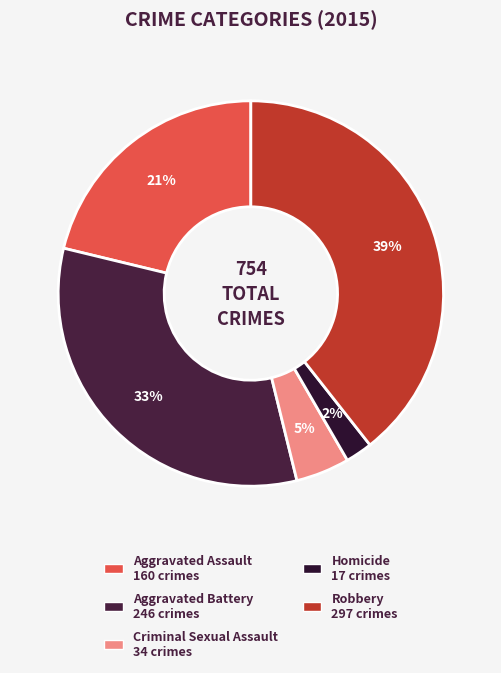

To the nearest percent, what is the difference between the largest and smallest slice percentages?

37%